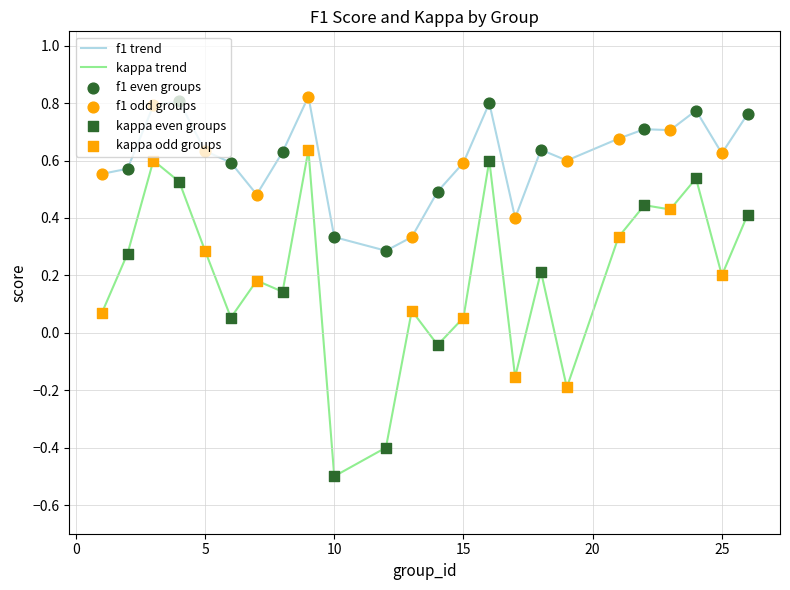

Which series has the largest total across all categories?

f1 trend